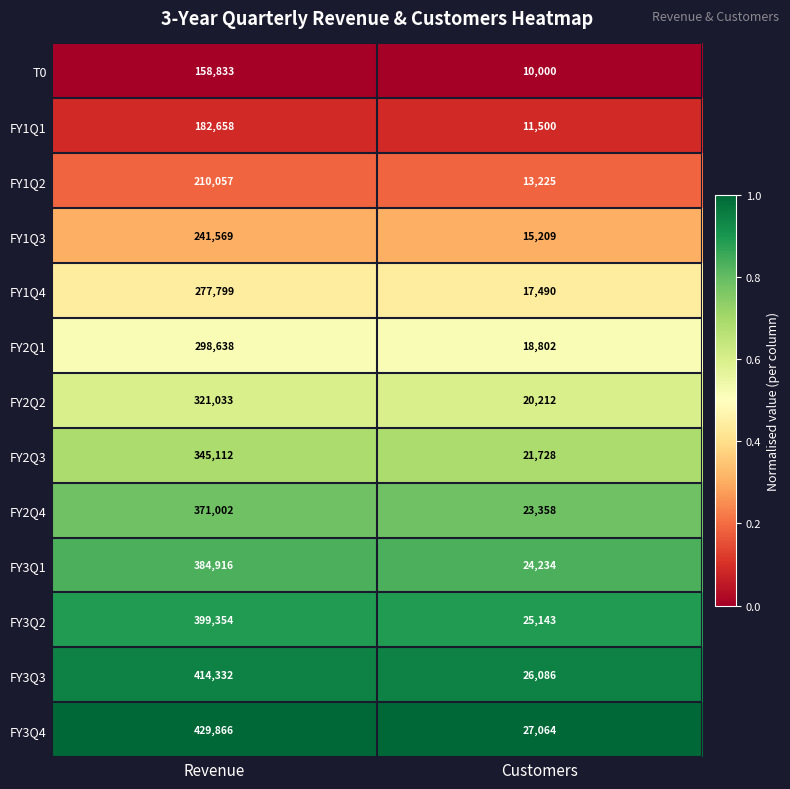

What is the spread (max minus min) of values at Revenue?

271033